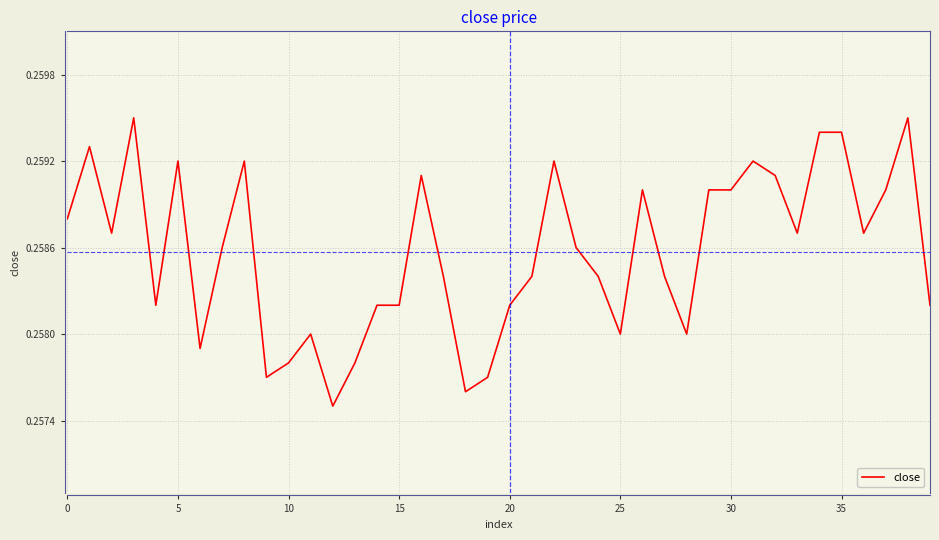

Which has a higher value, 35 or 5?

35